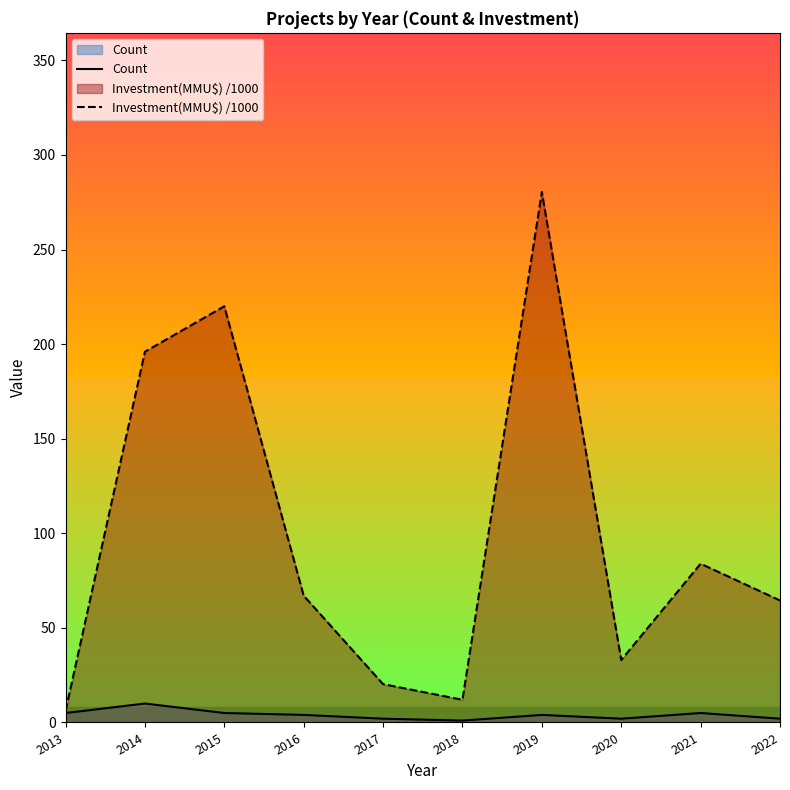

What is the sum of the Count values at 2018 and 2021?

6.0